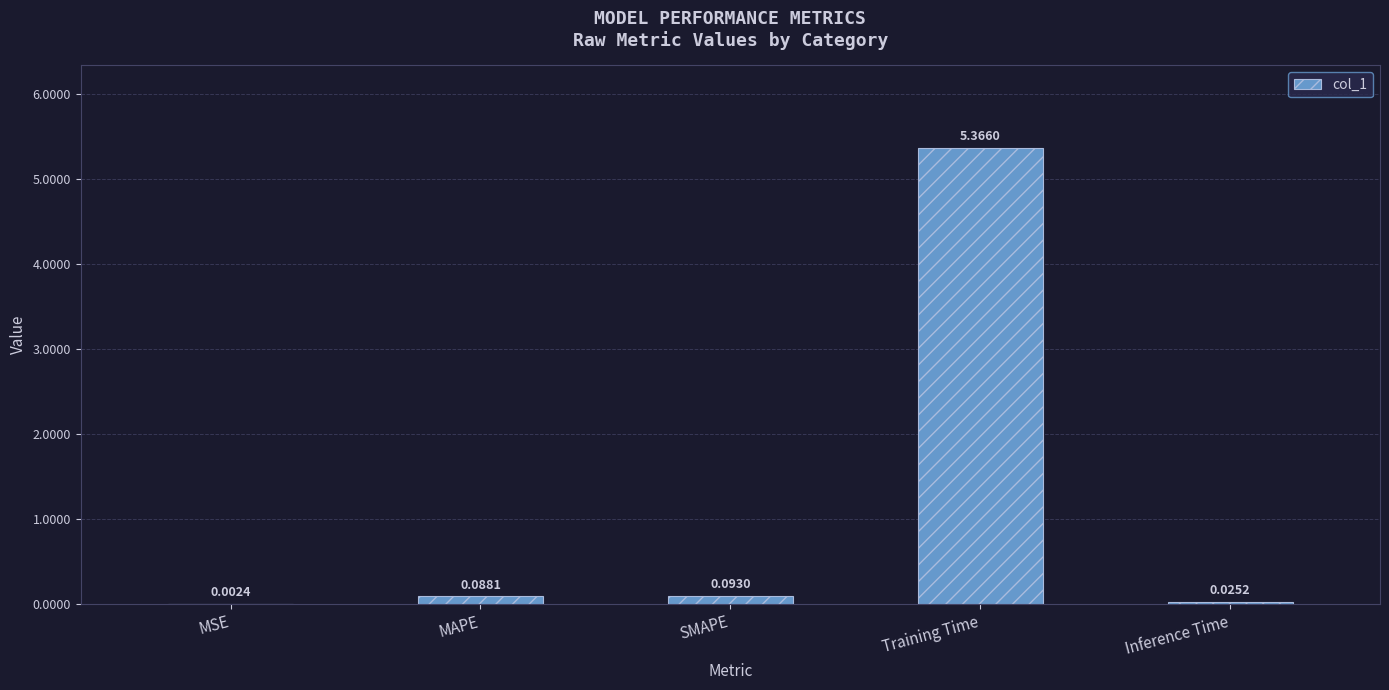

What is the sum of all values?

5.6